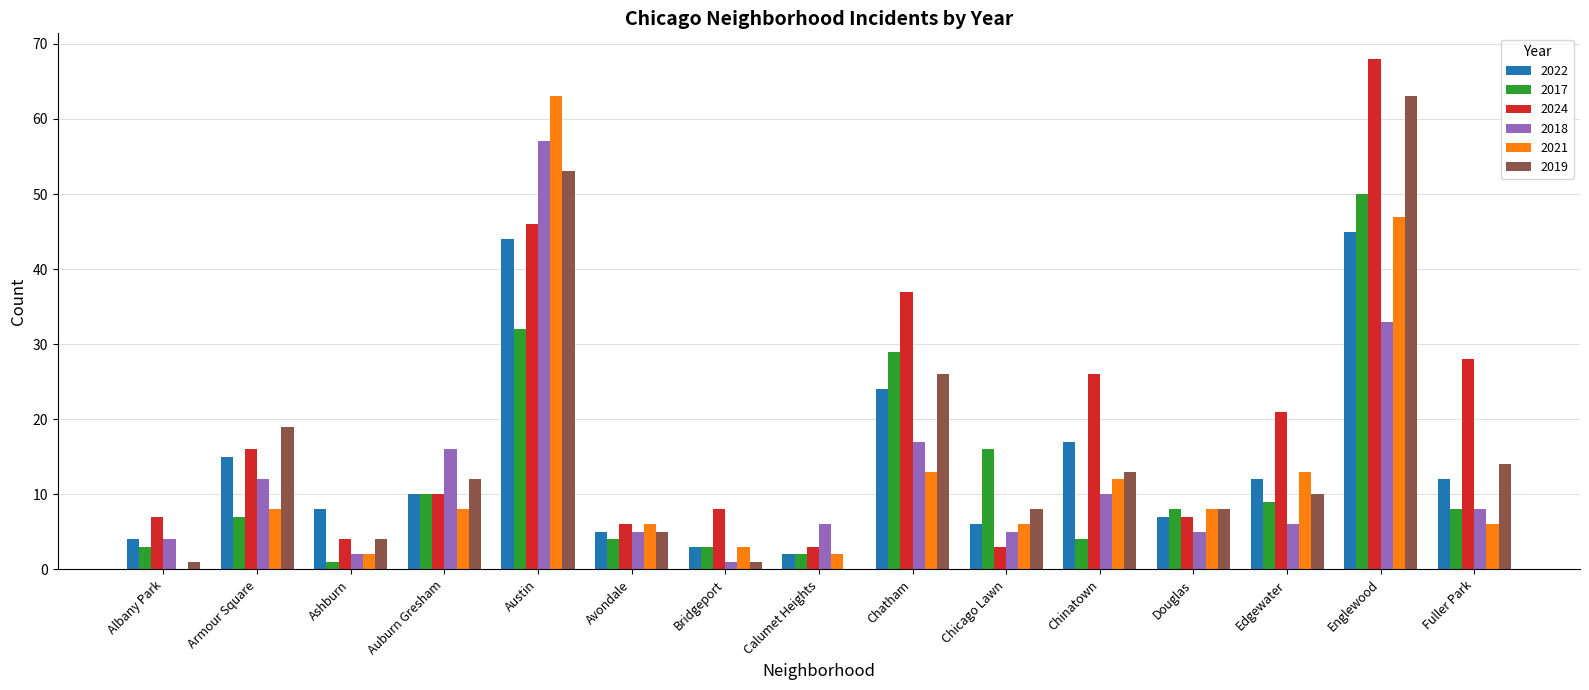

Which series has the largest total across all categories?

2024